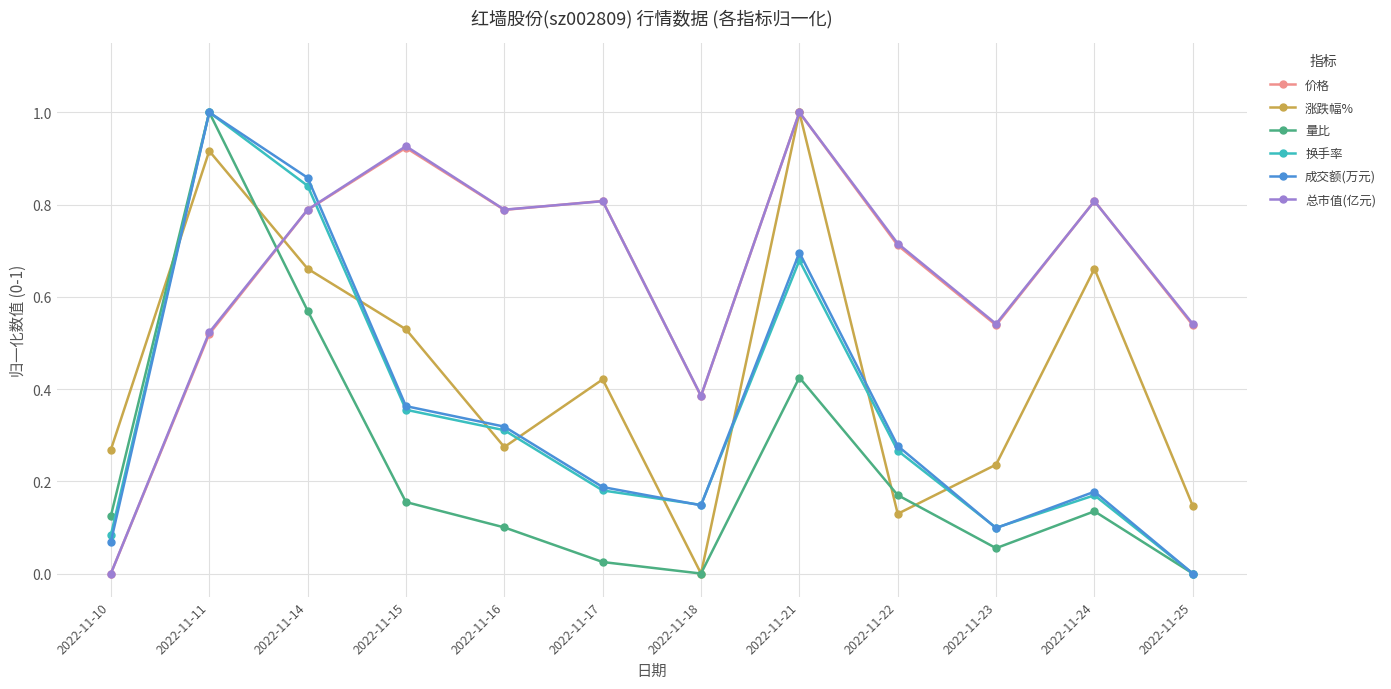

Is it true that 总市值(亿元) equals 1.1 at 2022-11-14?

False